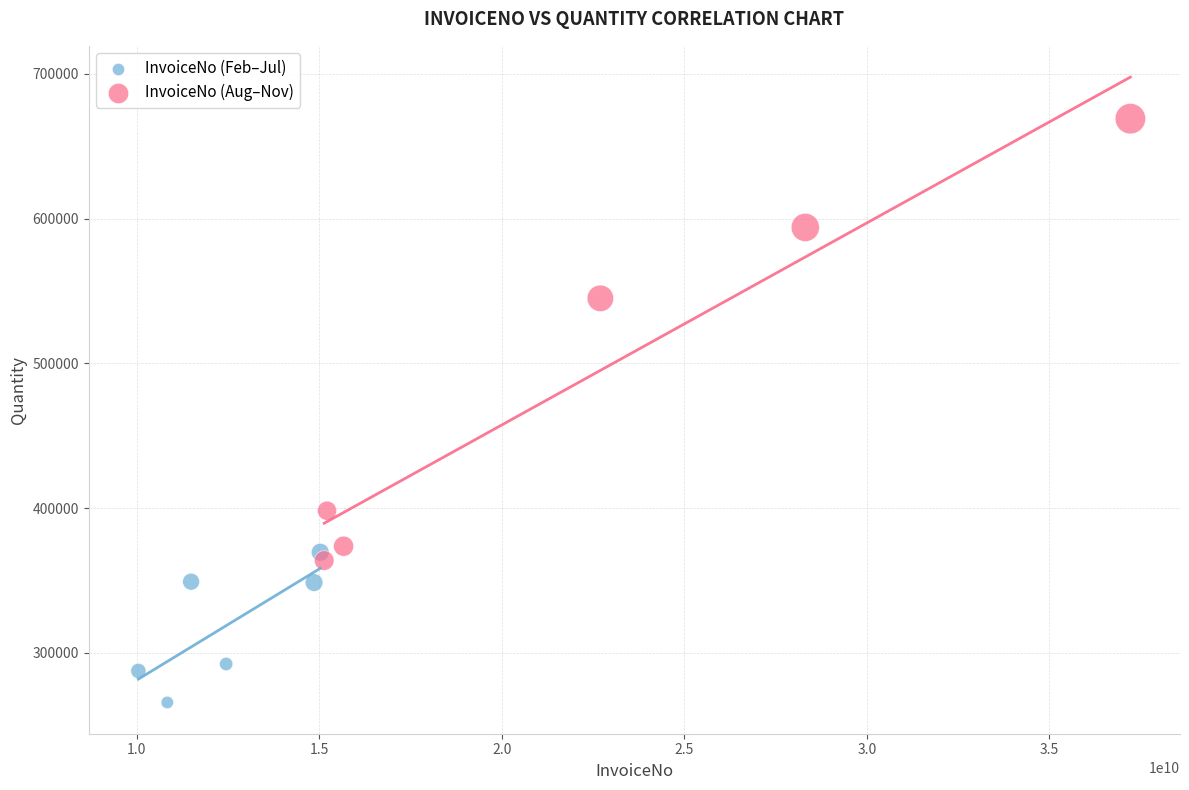

Which series reaches the minimum Y coordinate?

InvoiceNo (Feb–Jul)